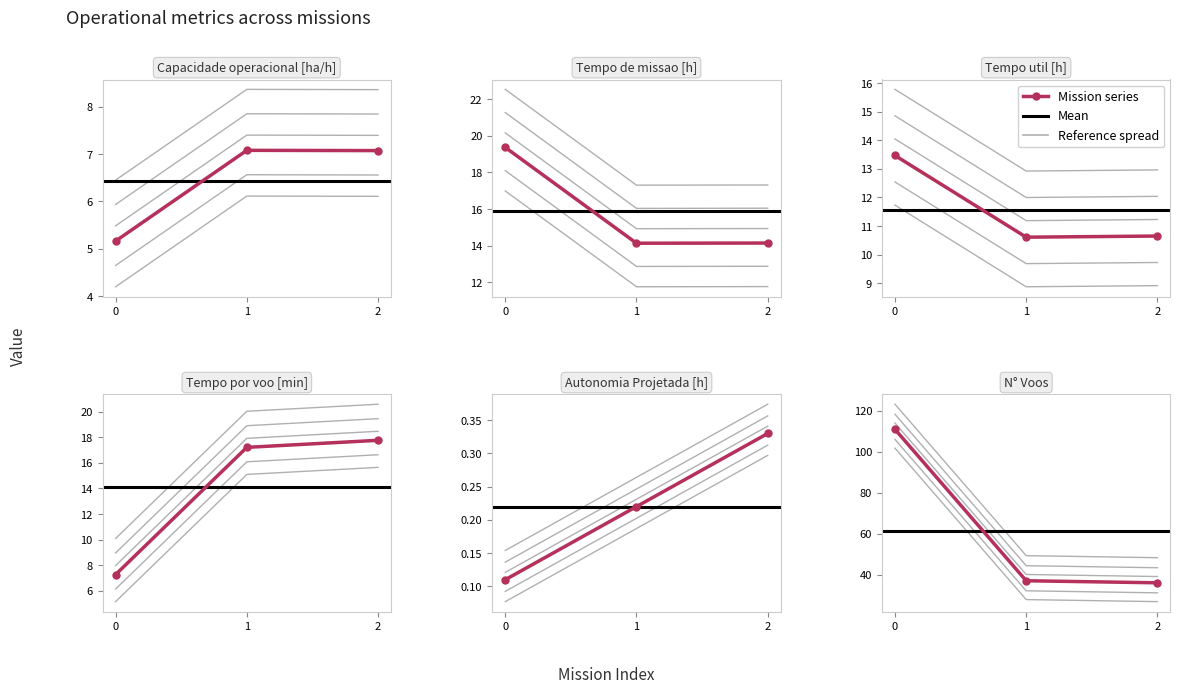

What is the smallest value displayed?

0.1